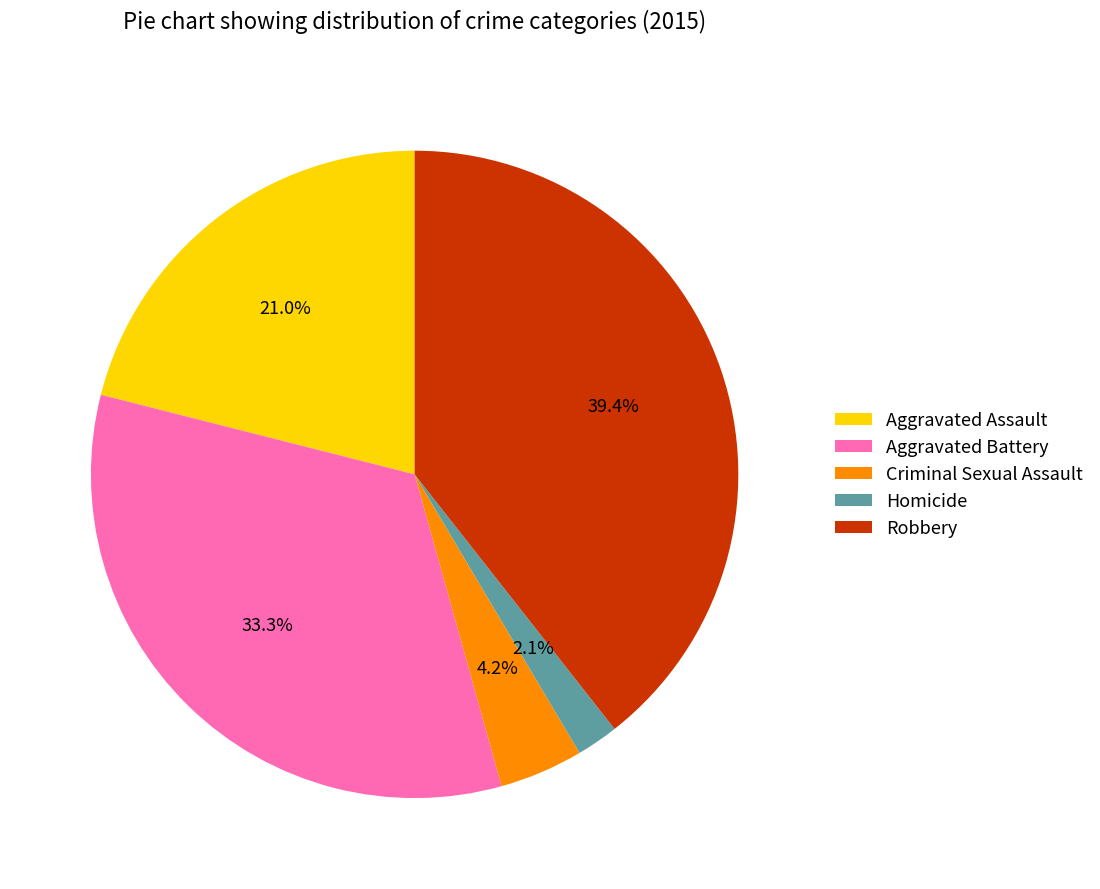

What percentage do Aggravated Battery and Robbery together represent?

72.7%